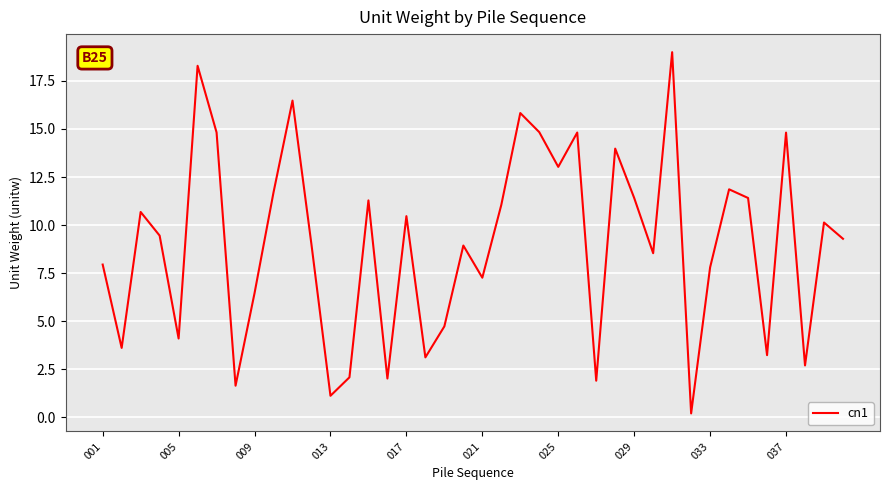

What is the greatest value displayed?

19.0